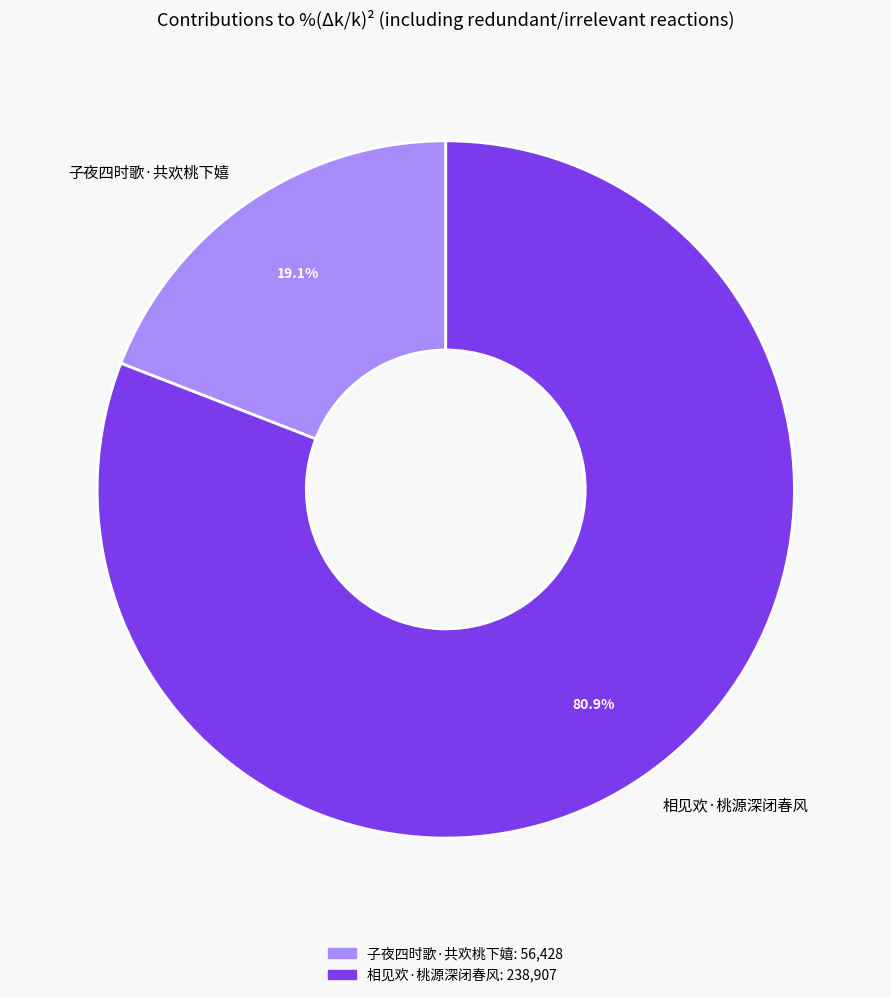

To the nearest percent, what is the average slice percentage?

50%